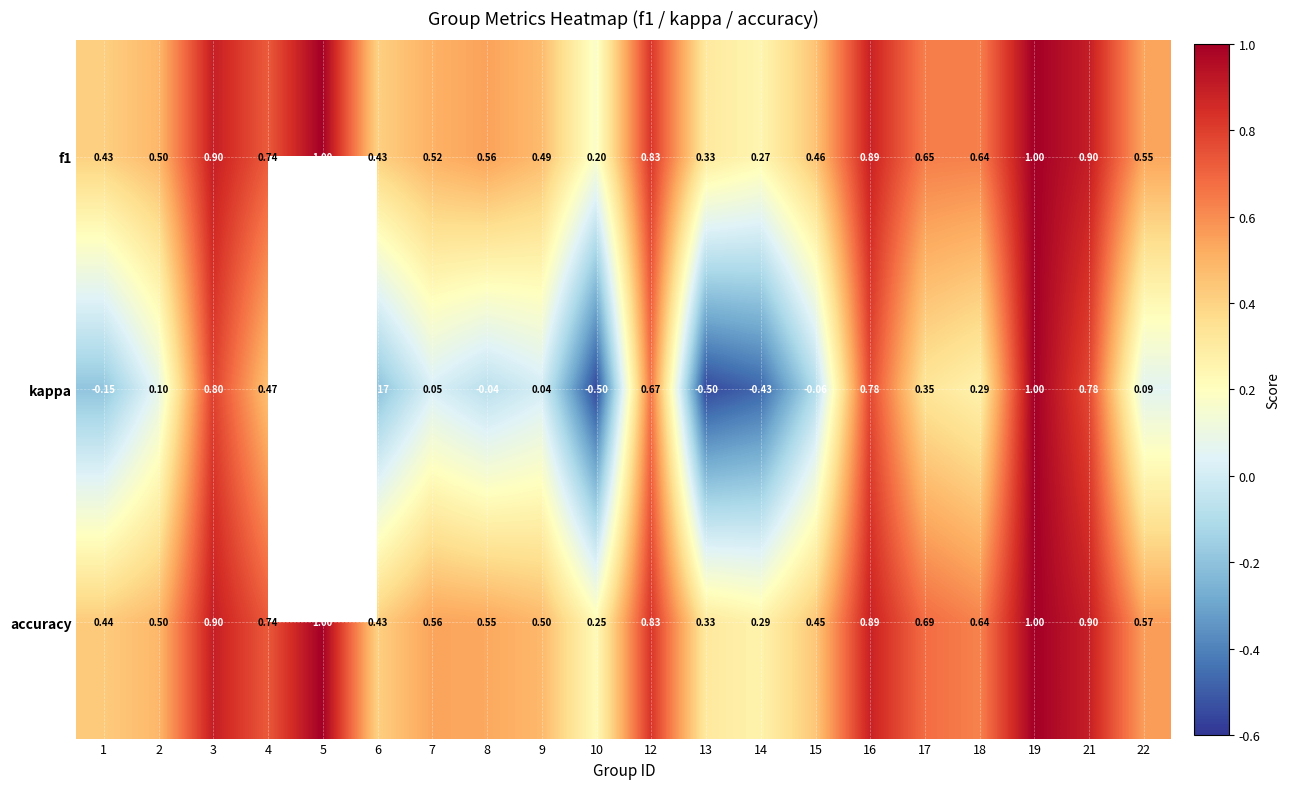

Rank the series at 10 from highest to lowest value.

accuracy, f1, kappa